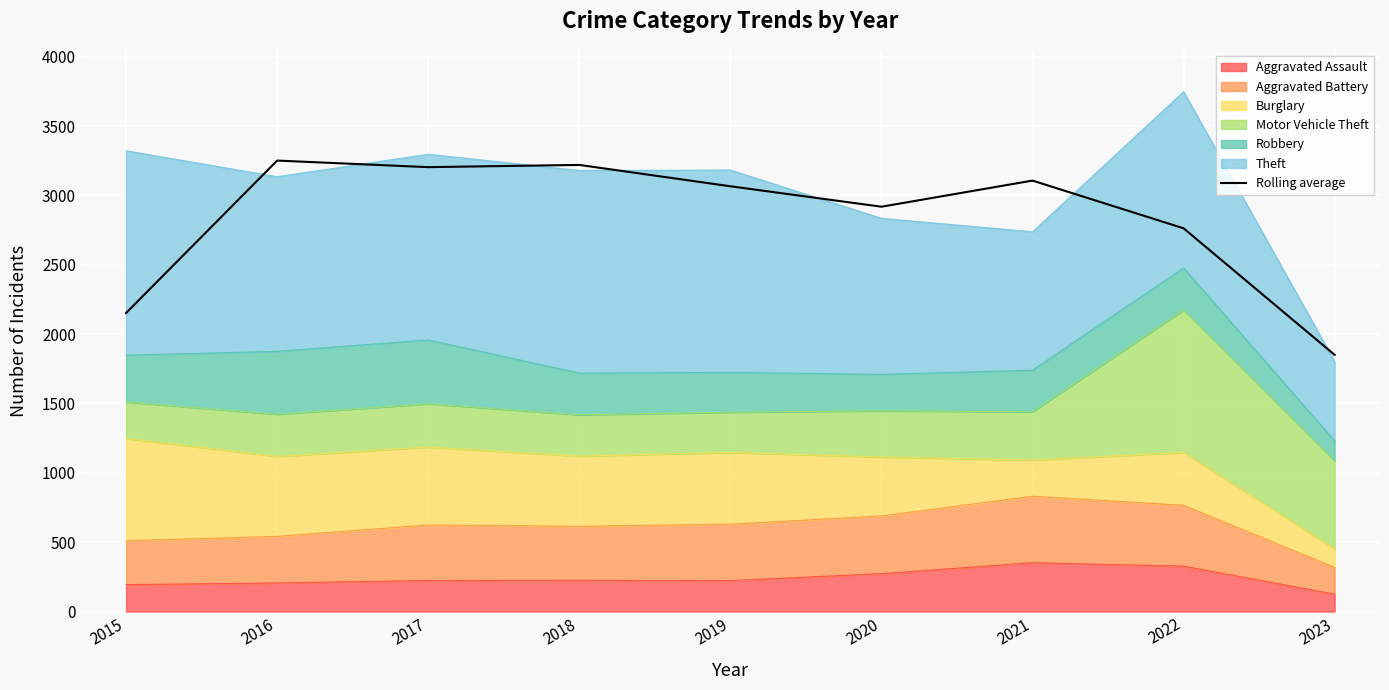

Reading left to right, extract all data points from this chart.

2152.3	3251.3	3204.0	3220.0	3066.0	2918.7	3107.0	2763.0	1850.3